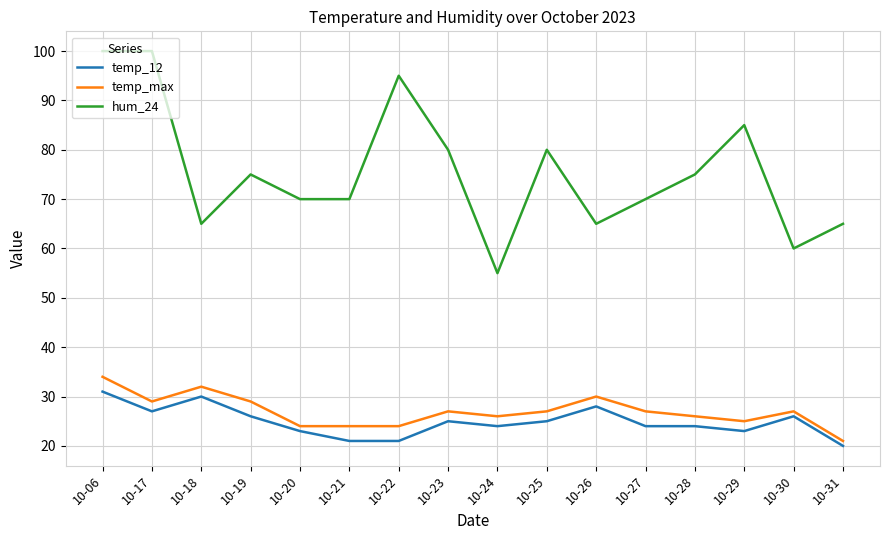

Which series has the widest spread of values?

hum_24